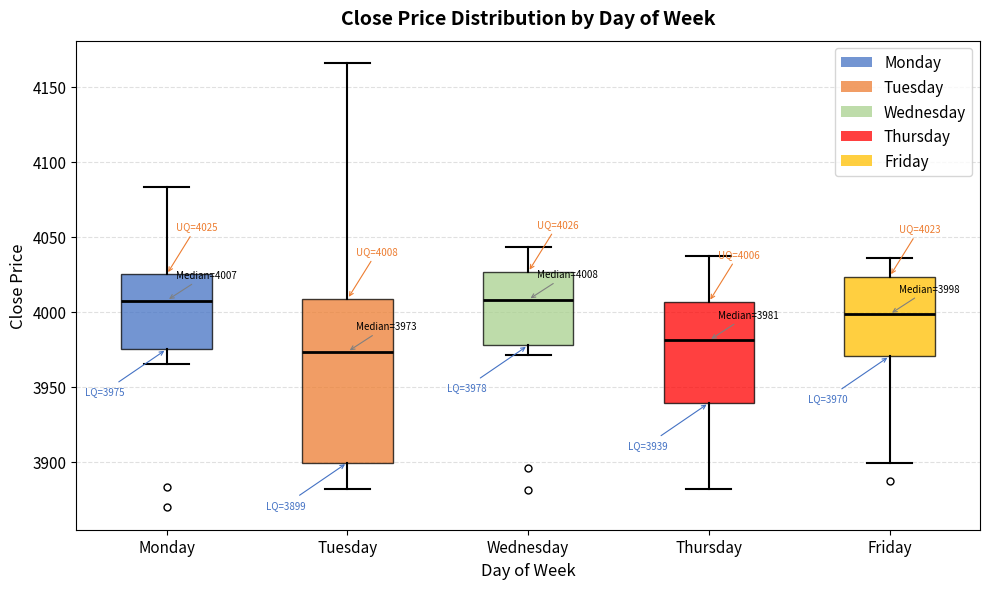

Comparing the boxes themselves (not the whiskers), which one is the tallest?

Tuesday